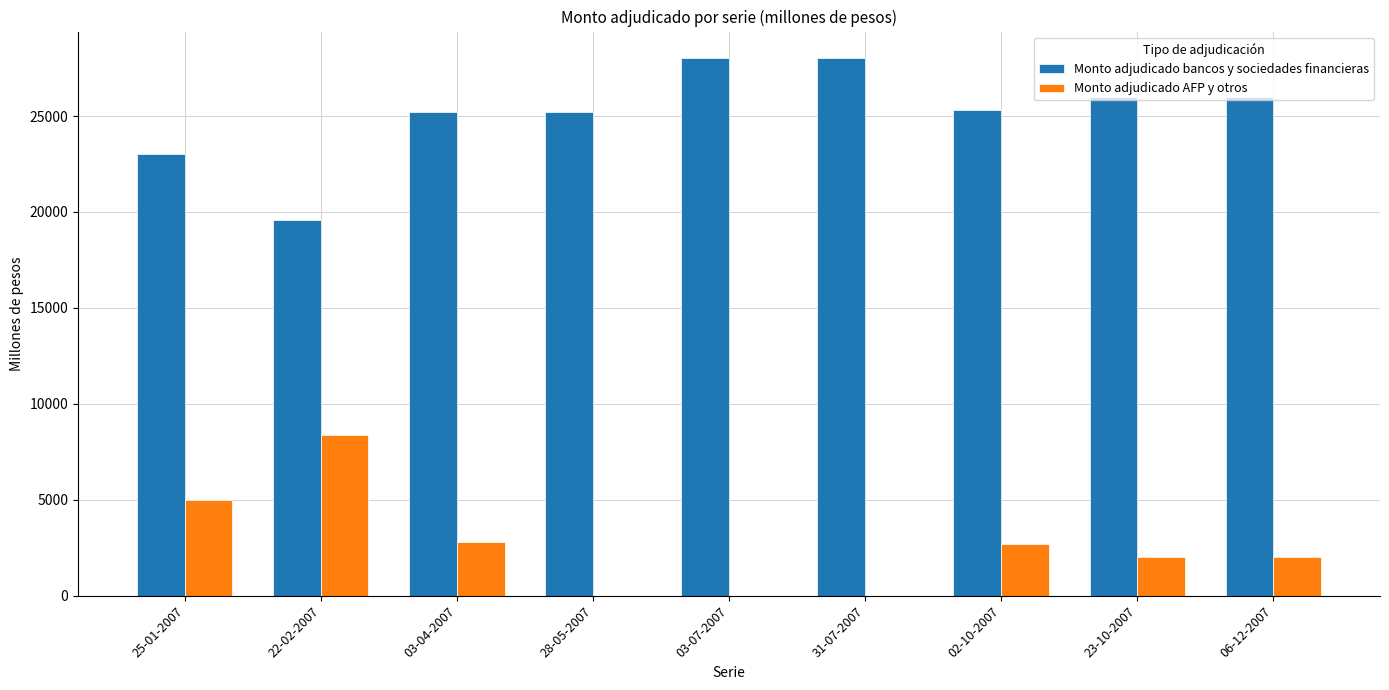

Between 28-05-2007 and 02-10-2007, which series saw the biggest shift?

Monto adjudicado AFP y otros